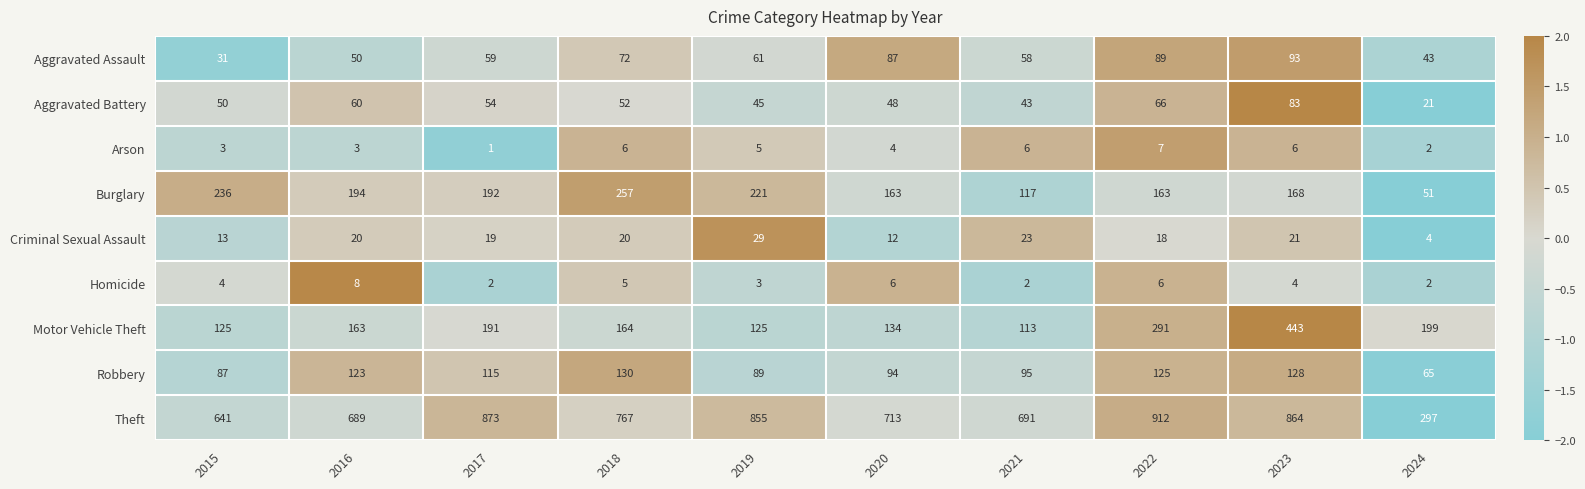

At 2023, list the series in order from smallest to largest.

Homicide, Arson, Criminal Sexual Assault, Aggravated Battery, Aggravated Assault, Robbery, Burglary, Motor Vehicle Theft, Theft